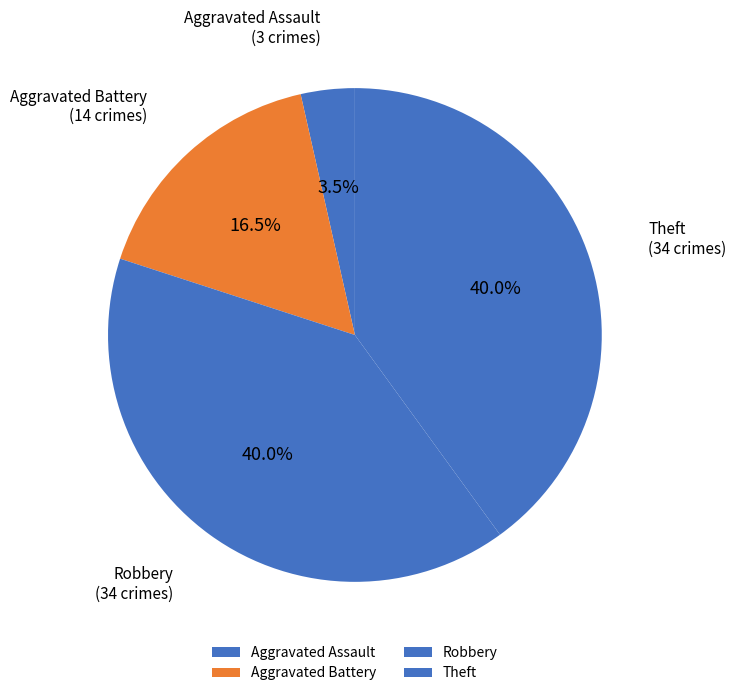

True or false: Robbery accounts for 40% of the total.

True